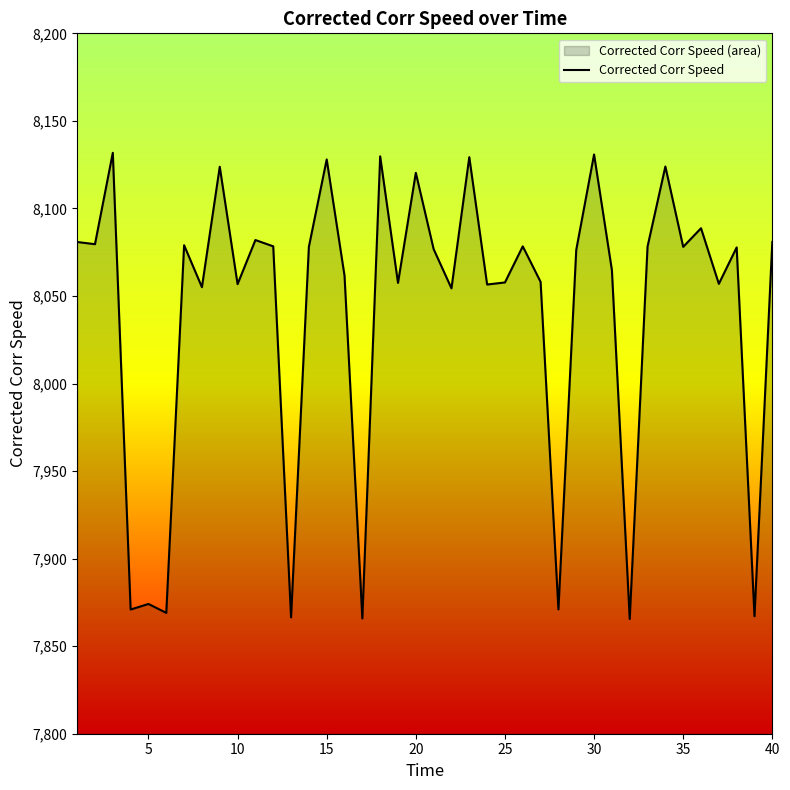

True or false: the data has more than 2 interior local peaks.

True